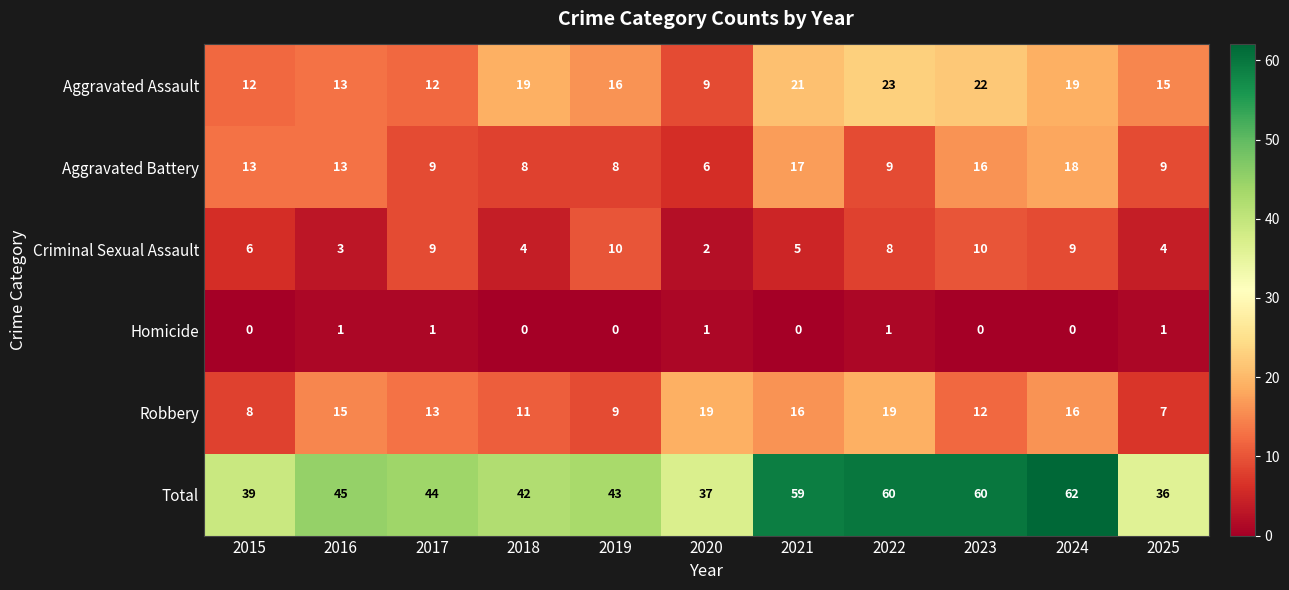

What is the average value of the Aggravated Assault series?

16